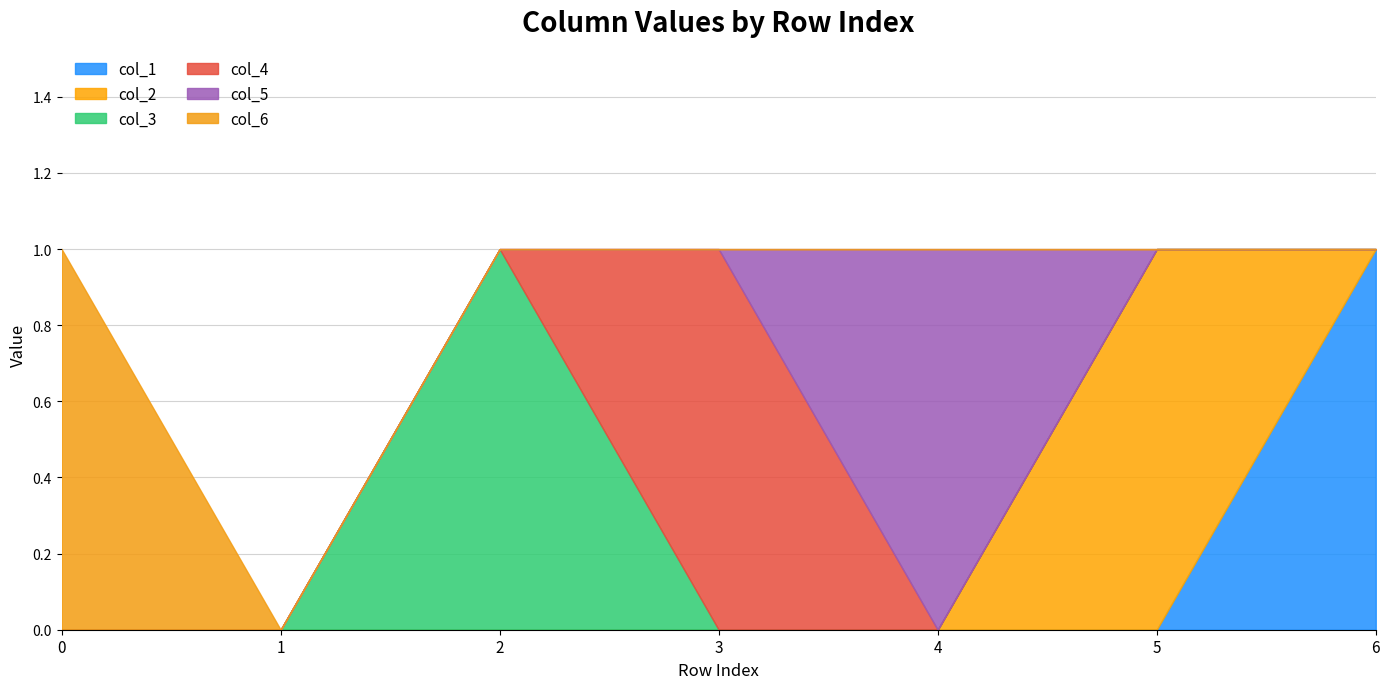

What is the sum of all col_3 values?

1